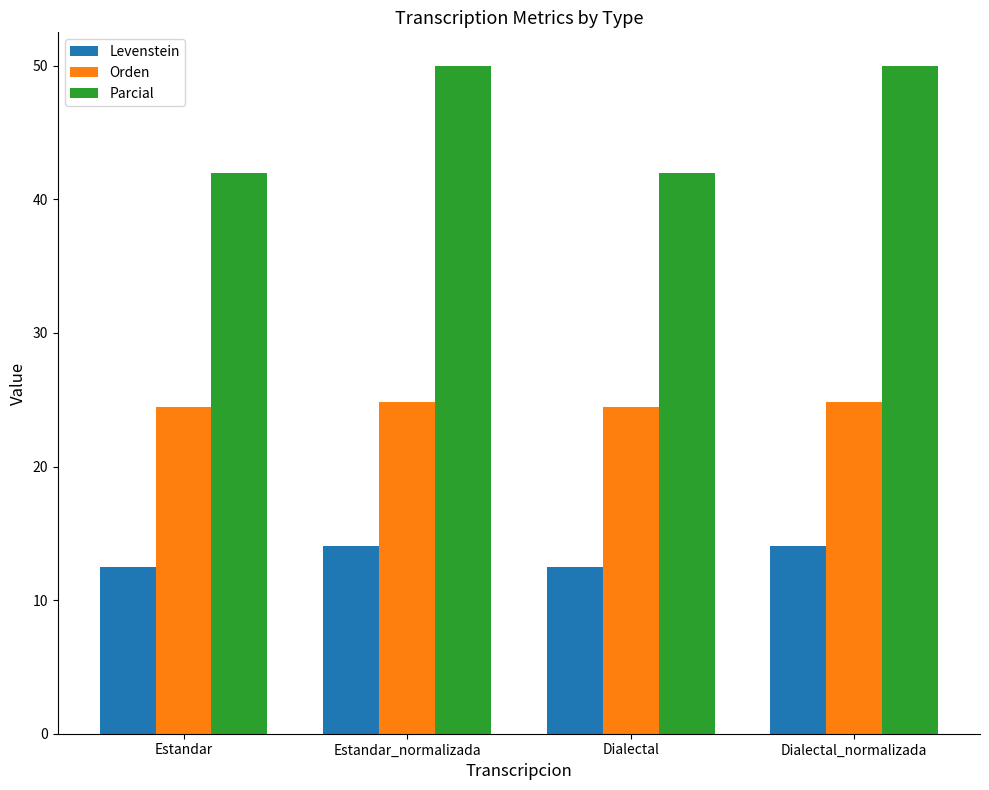

What is the average value of the Orden series?

24.6